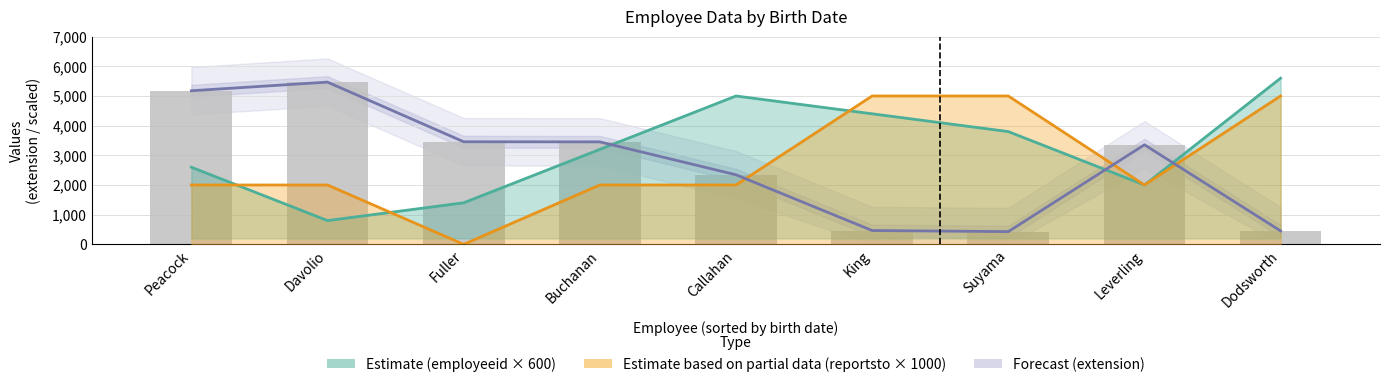

What is the approximate value of Estimate based on partial data (reportsto × 1000) at Callahan, to the nearest 100?

2000